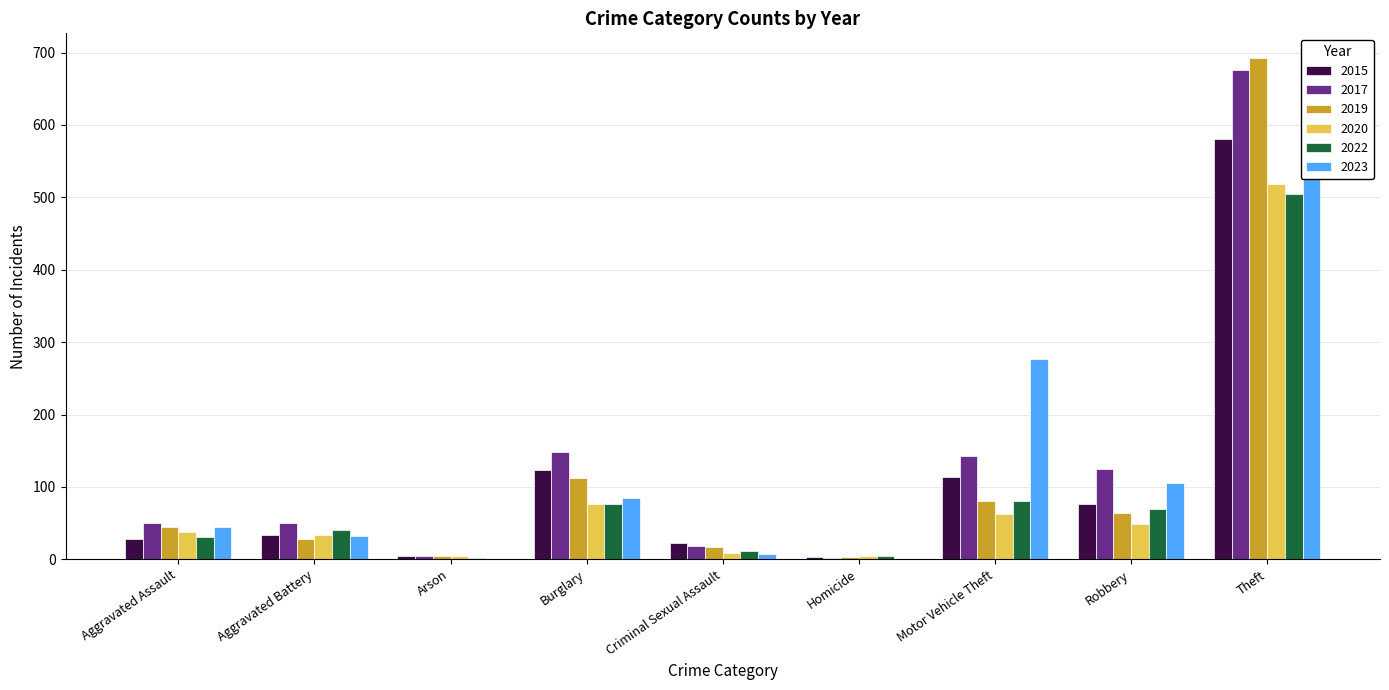

The value of 2017 at Homicide is 1. True or false?

False